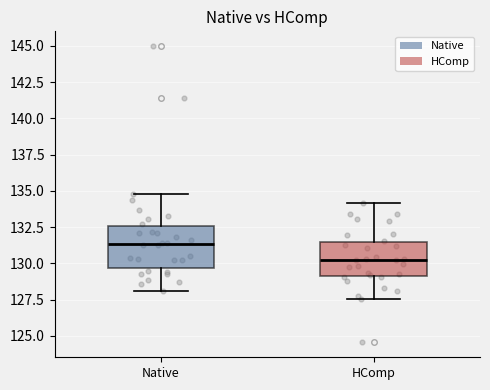

Comparing the boxes themselves (not the whiskers), which one is the tallest?

Native